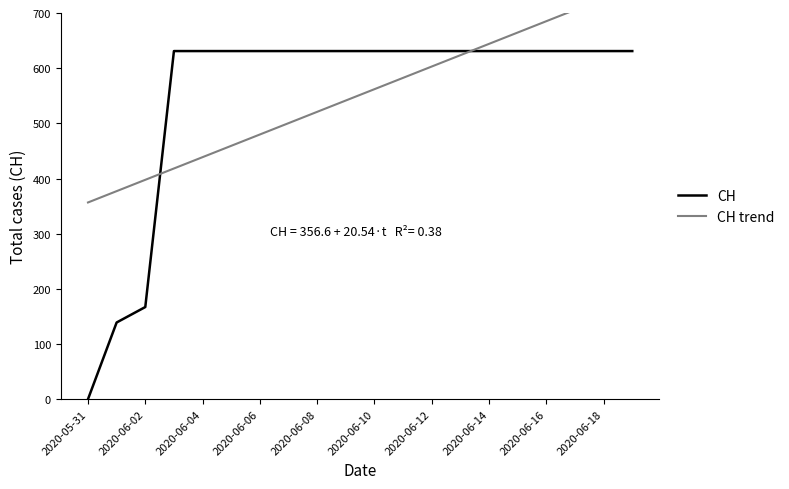

What is the difference between the second highest and second lowest values in the CH series?

492